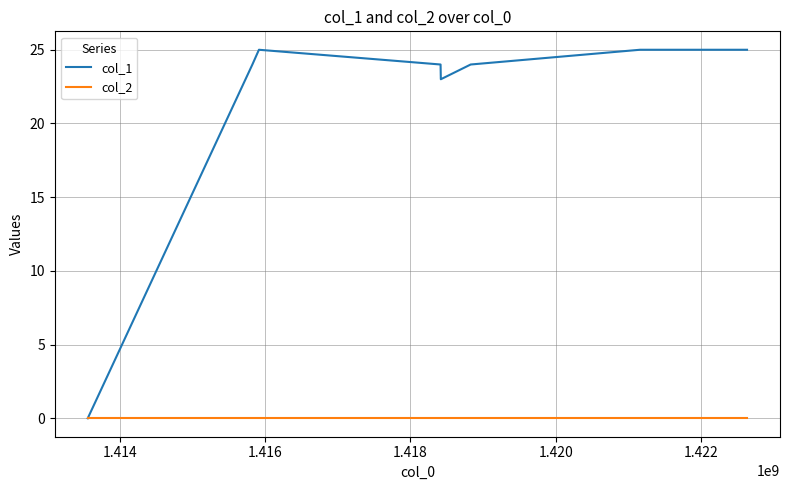

Rank the series by their average value, from highest to lowest.

col_1, col_2